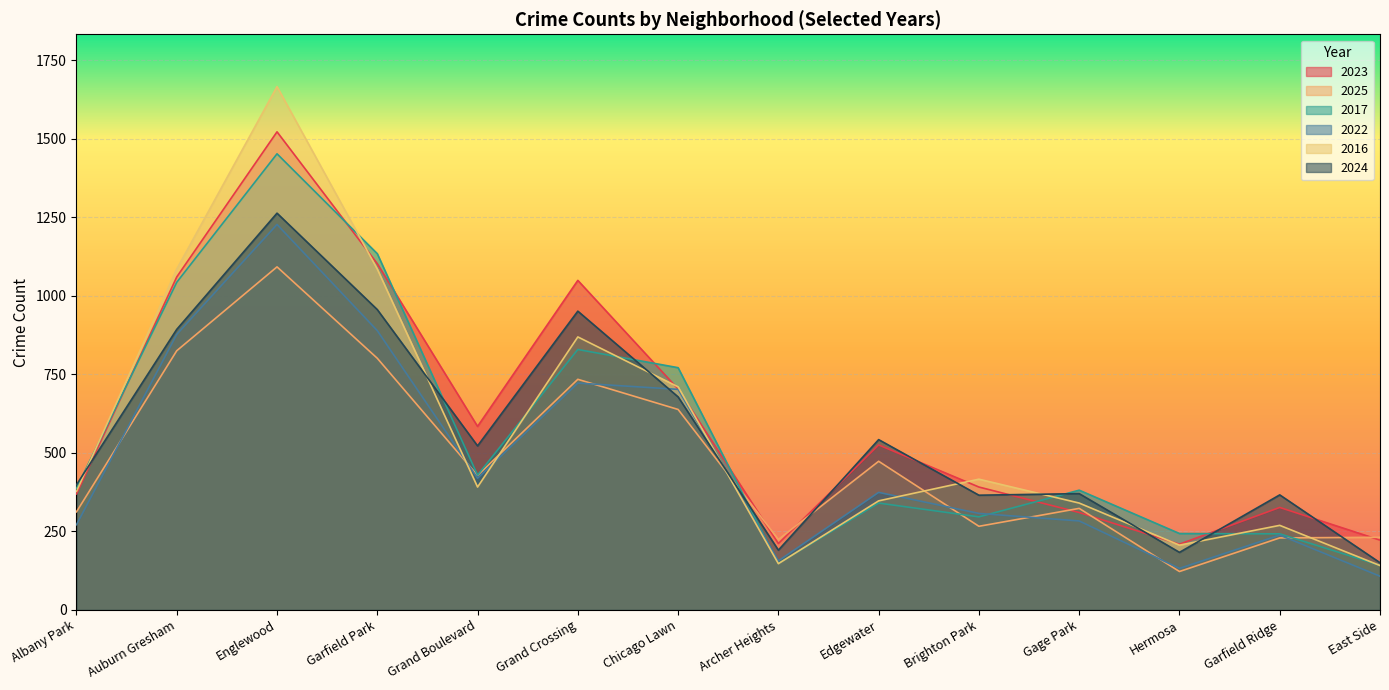

How many interior local valleys does the 2022 series have?

3